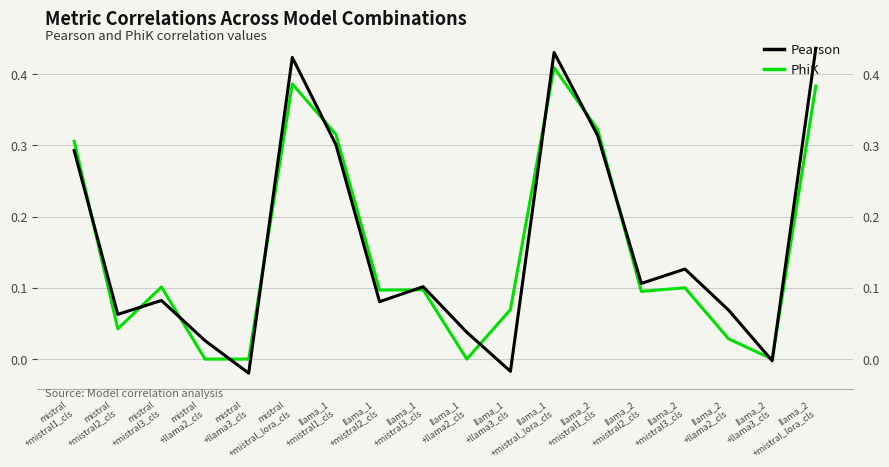

Rank the series at llama_1
+llama2_cls from lowest to highest value.

PhiK, Pearson